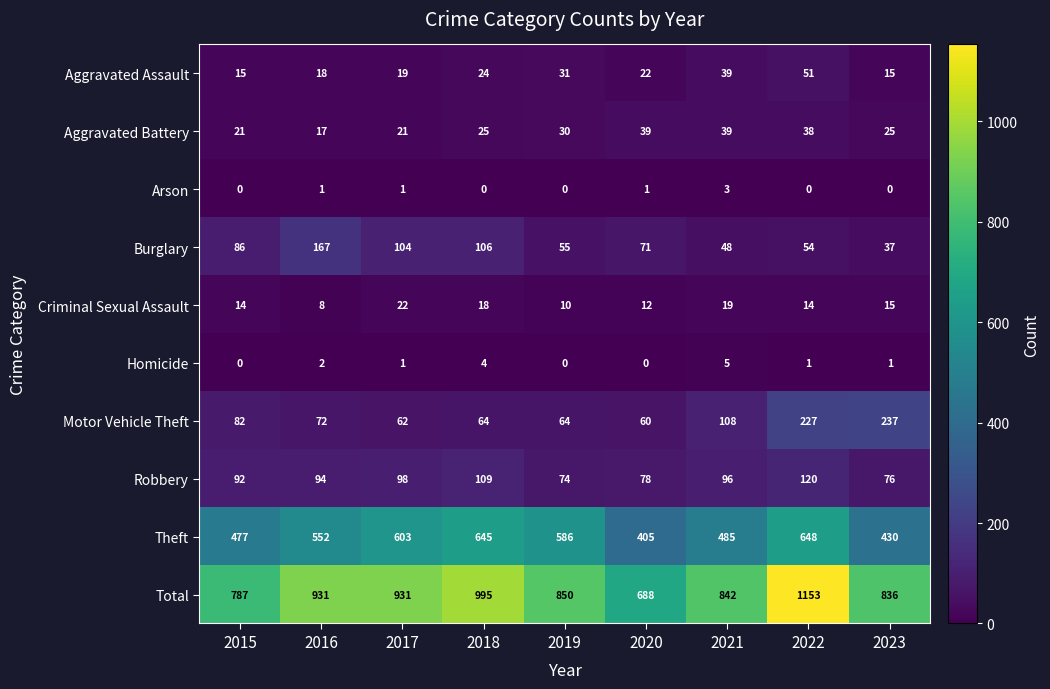

Which category has the highest value across all series?

2022